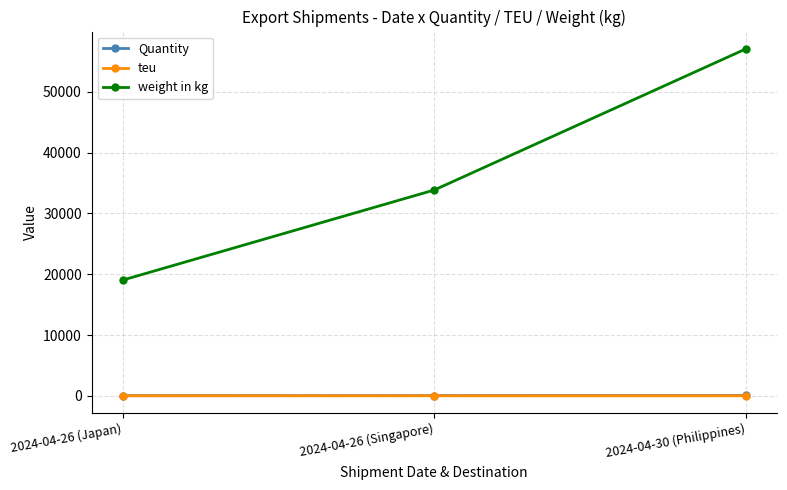

Is the value of weight in kg at 2024-04-26 (Japan) greater than the value of teu at 2024-04-30 (Philippines)?

Yes